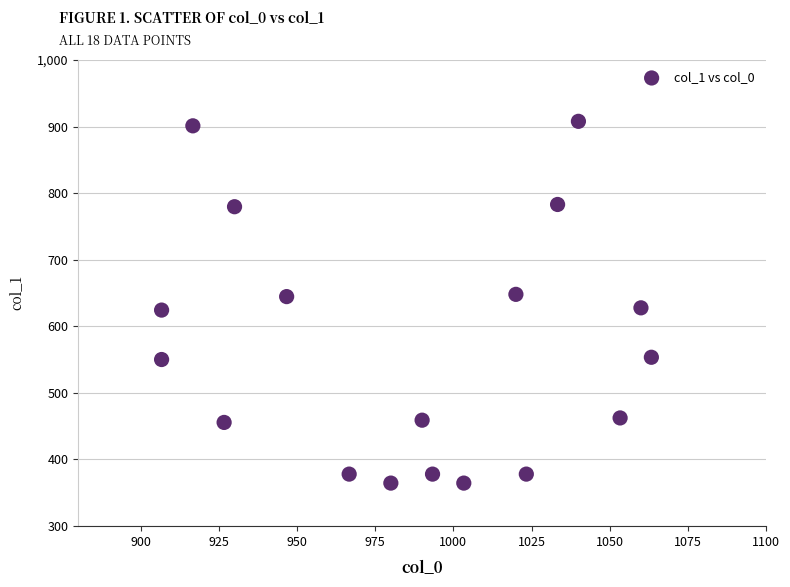

What is the range of Y values (max minus min)?

543.4